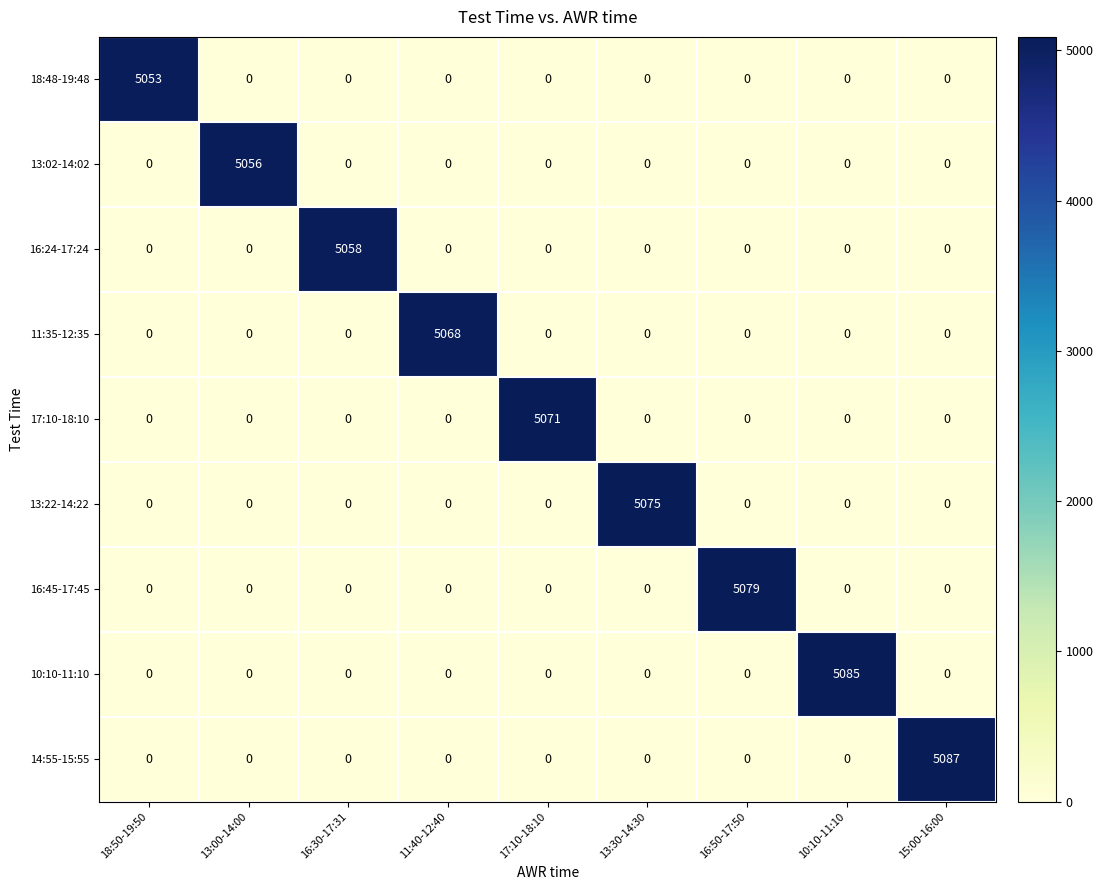

What is the difference between the maximum and minimum values in the 13:22-14:22 series?

5075